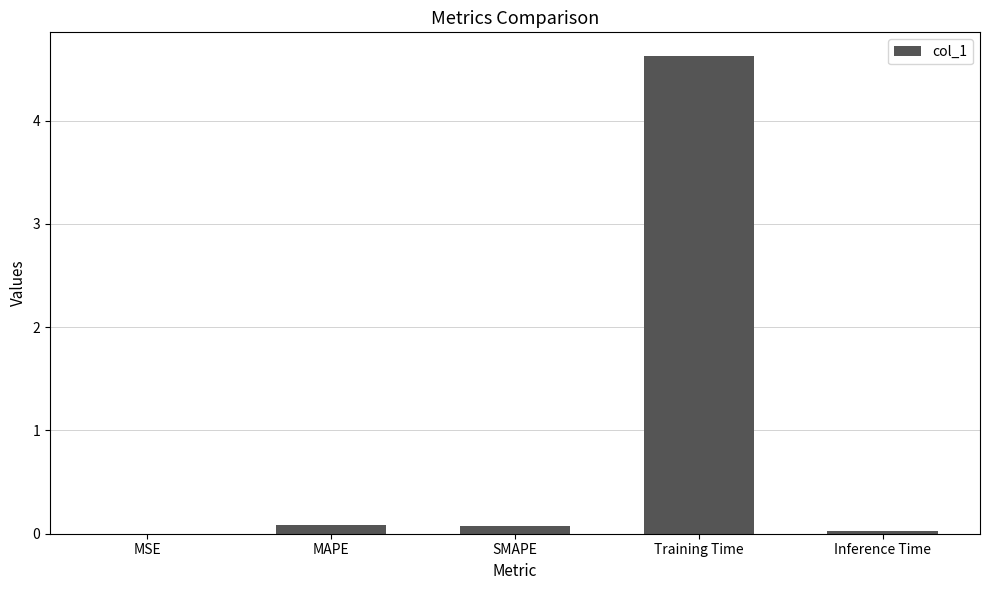

What is the sum of all values?

4.8